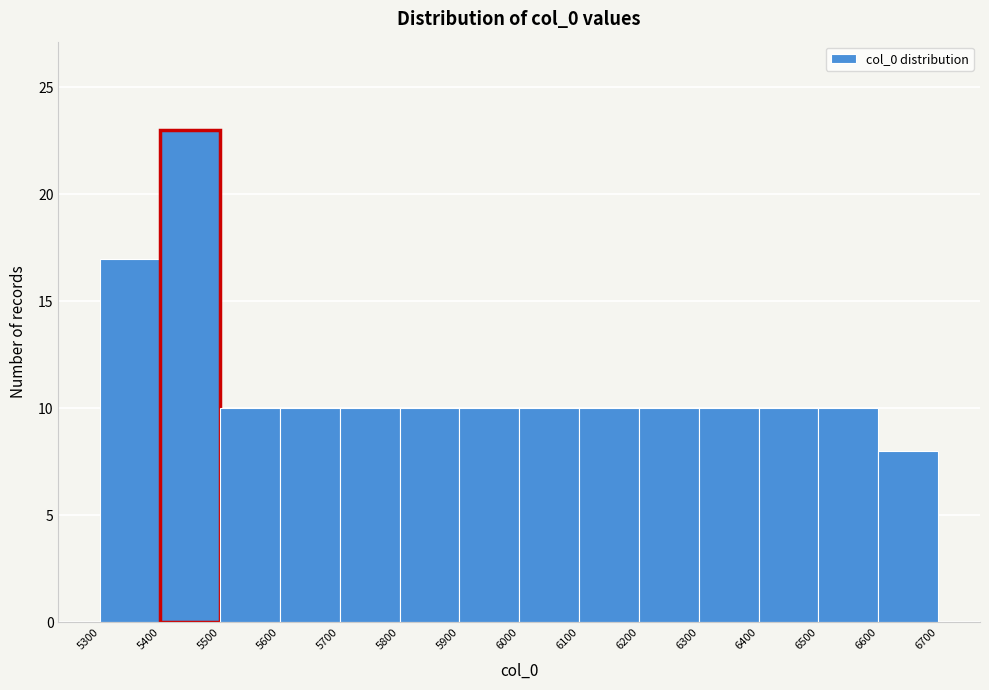

Reading left to right, list every bar in this chart as the range it spans on the x-axis followed by its height. The values are not printed on the chart, so give them approximately, as read against the axis.

5300 to 5400: 17
5400 to 5500: 23
5500 to 5600: 10
5600 to 5700: 10
5700 to 5800: 10
5800 to 5900: 10
5900 to 6000: 10
6000 to 6100: 10
6100 to 6200: 10
6200 to 6300: 10
6300 to 6400: 10
6400 to 6500: 10
6500 to 6600: 10
6600 to 6700: 8